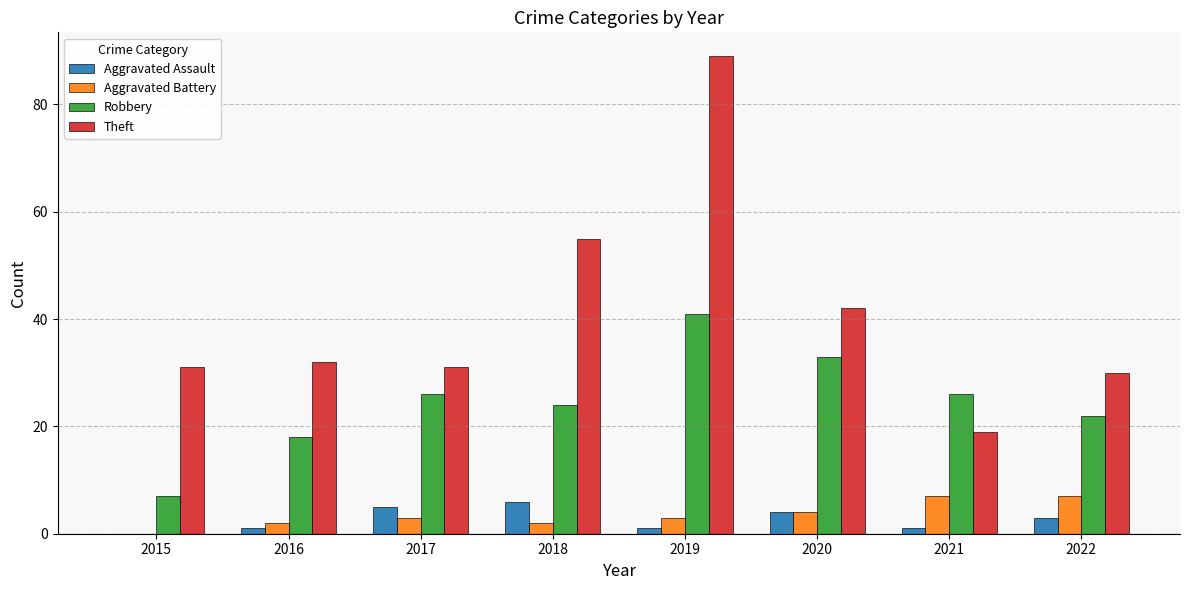

The Aggravated Assault series shows 1 at 2020. True or false?

False